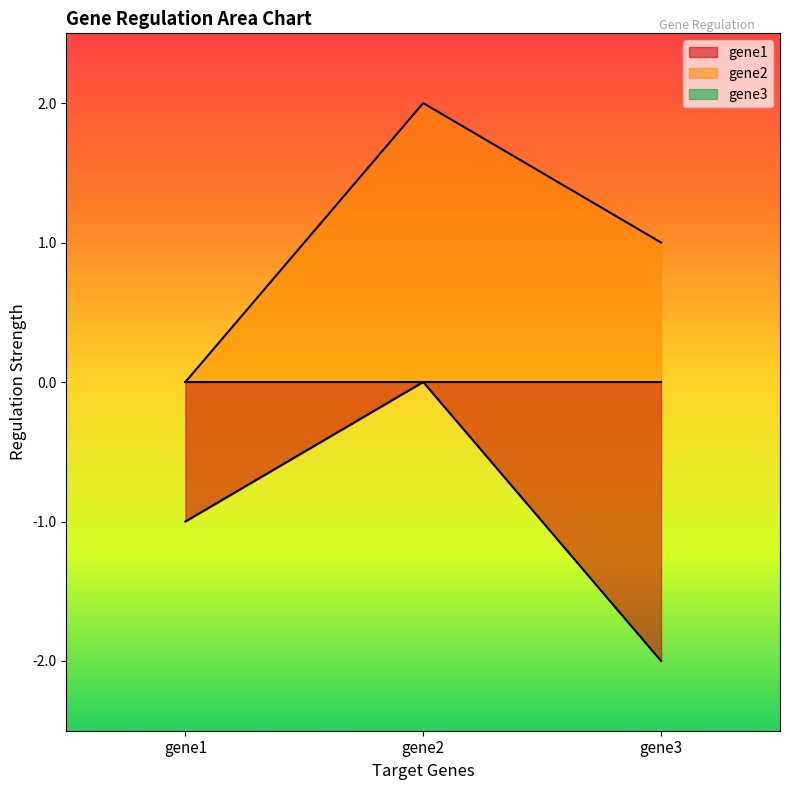

Which category has the lowest value in the gene2 series?

gene1